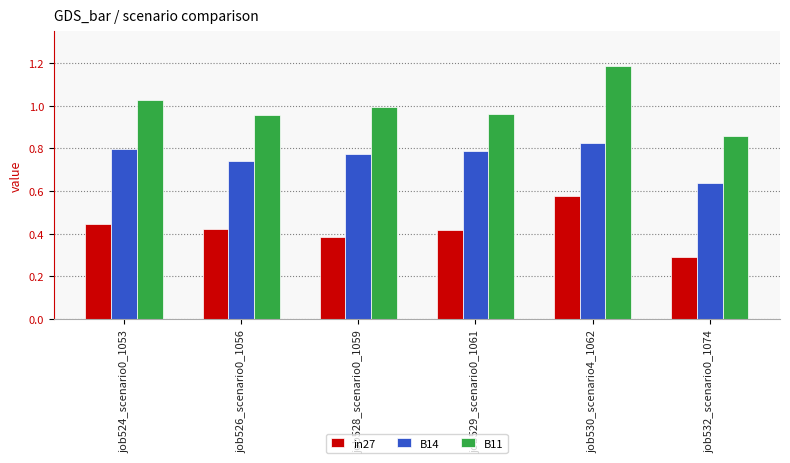

Which series has the widest spread of values?

B11